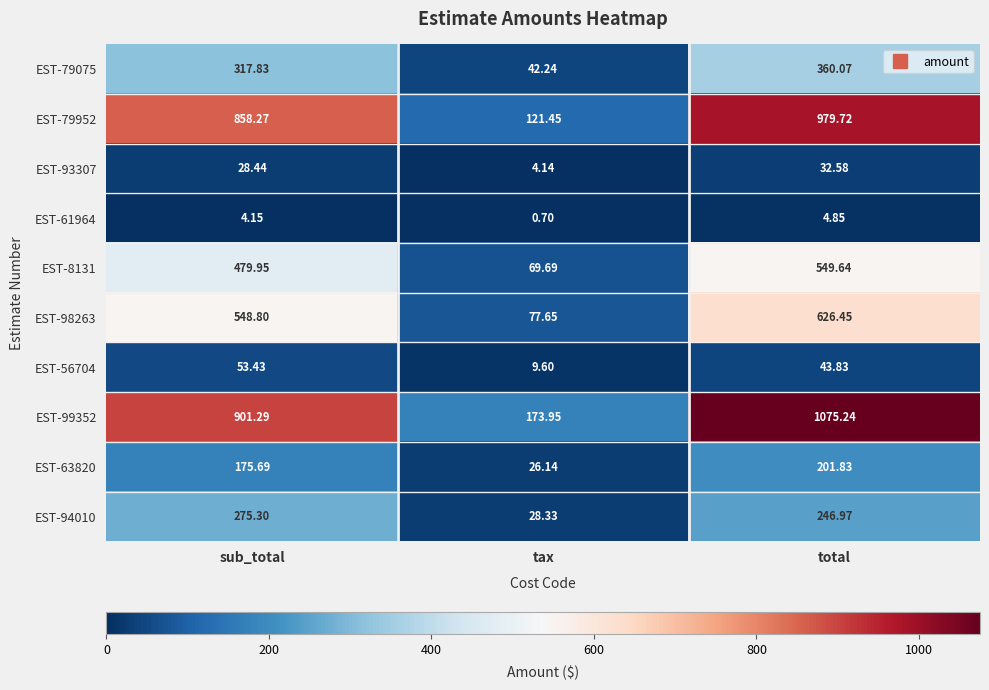

How many distinct data groups are displayed?

10